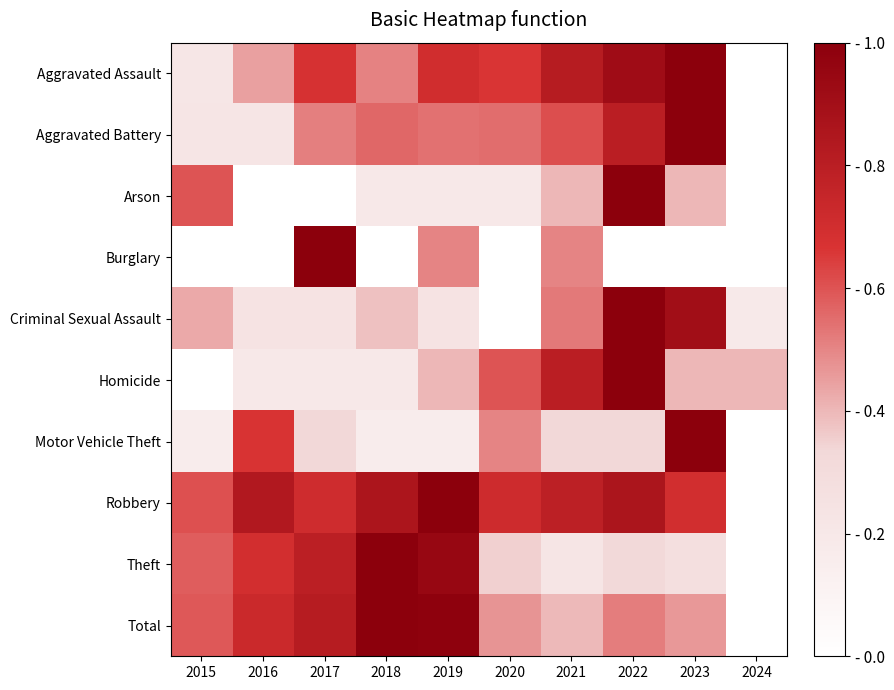

What is the difference between the highest and lowest values at 2022?

1.0